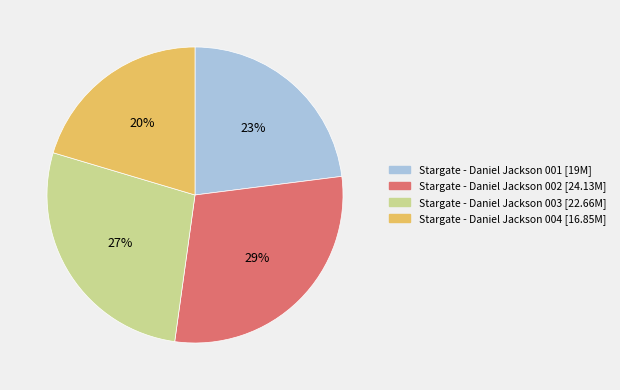

Which slice is the smallest?

Stargate - Daniel Jackson 004